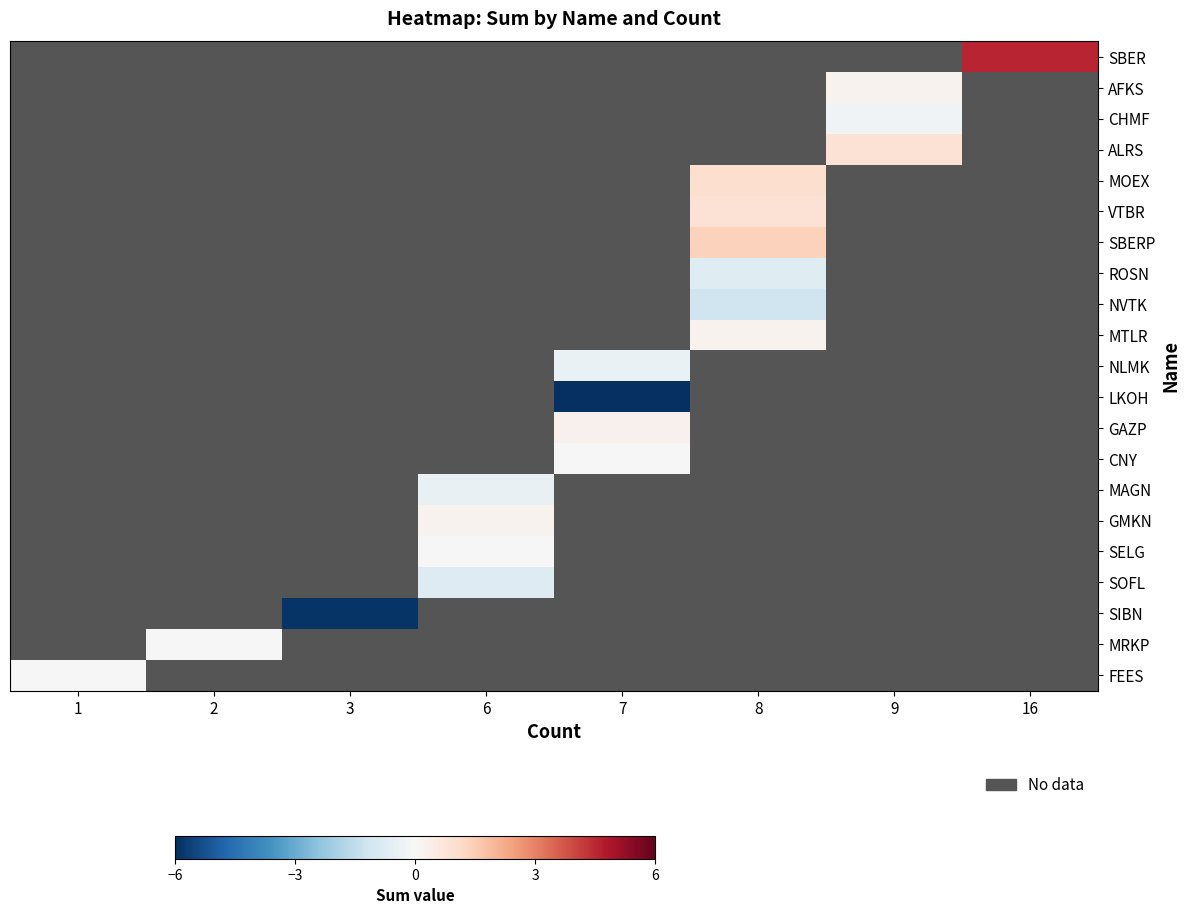

List the series in order of their overall mean, highest first.

SBER, AFKS, CHMF, ALRS, MOEX, VTBR, SBERP, ROSN, NVTK, MTLR, NLMK, LKOH, GAZP, CNY, MAGN, GMKN, SELG, SOFL, SIBN, MRKP, FEES